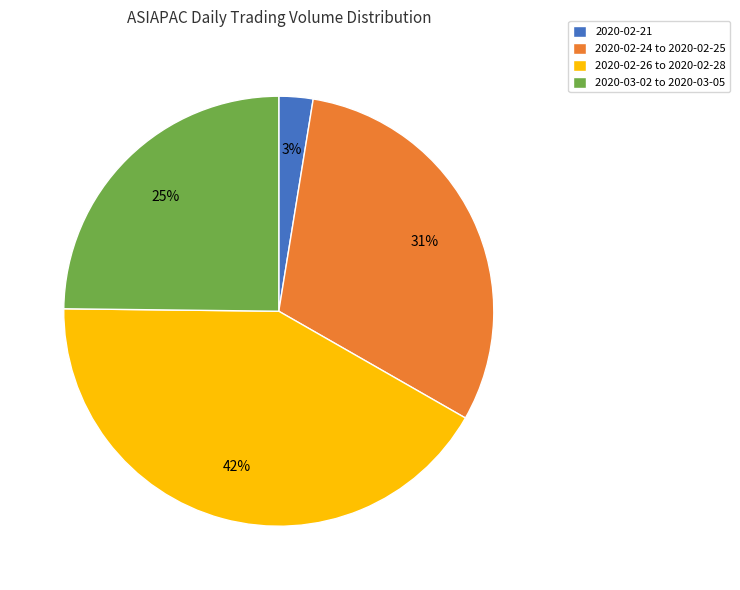

To the nearest percent, what is the average slice percentage?

25%